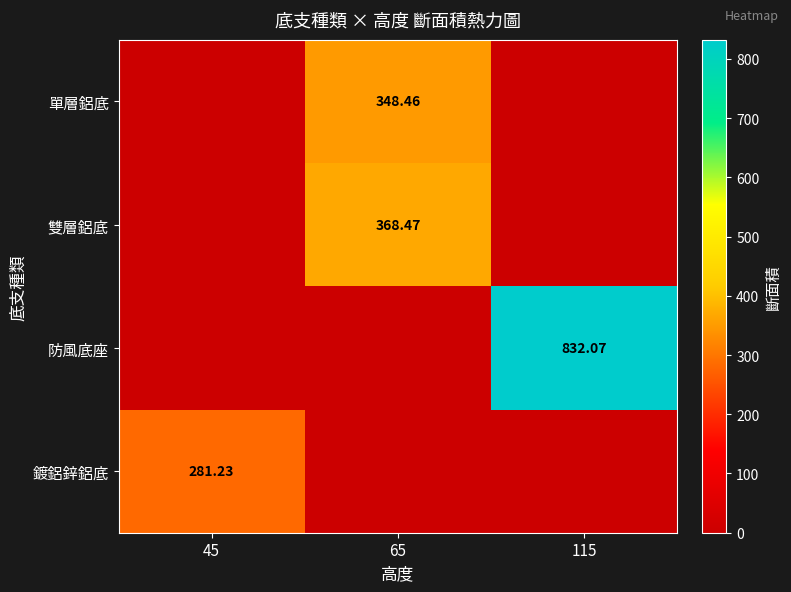

Which series has the largest range (max minus min)?

防風底座